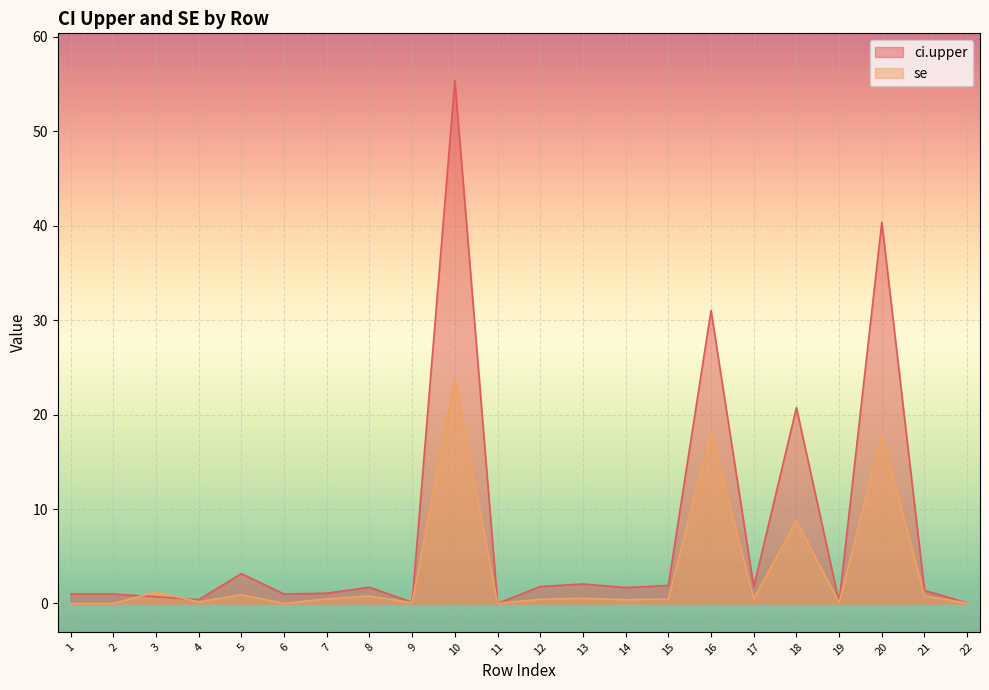

Reading right to left, extract all data points from this chart.

ci.upper: 0.1	1.4	40.4	0.1	20.7	1.8	31.0	1.9	1.7	2.1	1.8	0.0	55.4	0.1	1.7	1.1	1.0	3.2	0.4	0.7	1.0	1.0
se: 0.0	0.8	17.9	0.1	8.8	0.5	18.1	0.5	0.4	0.5	0.4	0.0	23.9	0.1	0.8	0.5	0.0	0.9	0.2	1.2	0.0	0.0